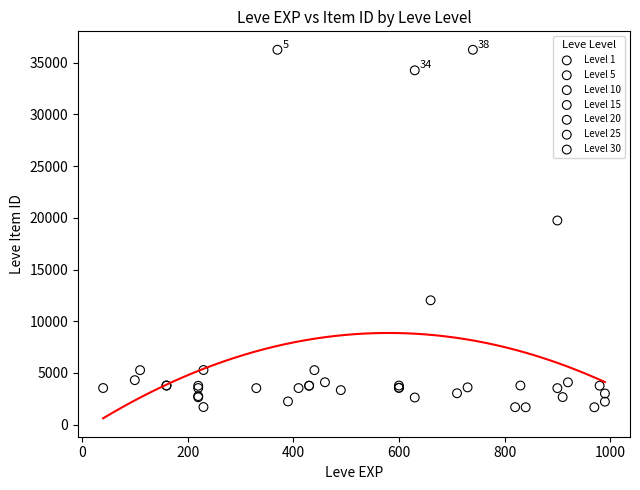

What are all the series names shown in the legend?

Level 1, Level 5, Level 10, Level 15, Level 20, Level 25, Level 30